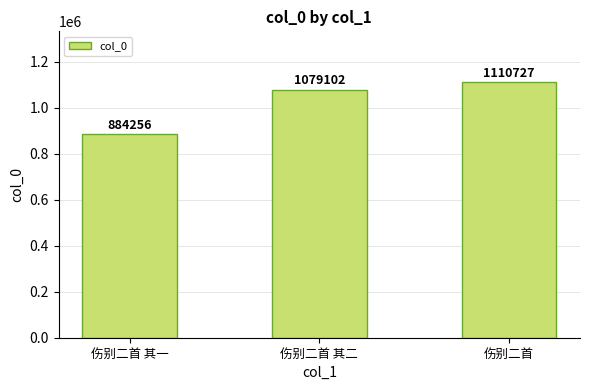

Reading left to right, list all the values displayed in this chart.

伤别二首 其一=884256	伤别二首 其二=1079102	伤别二首=1110727